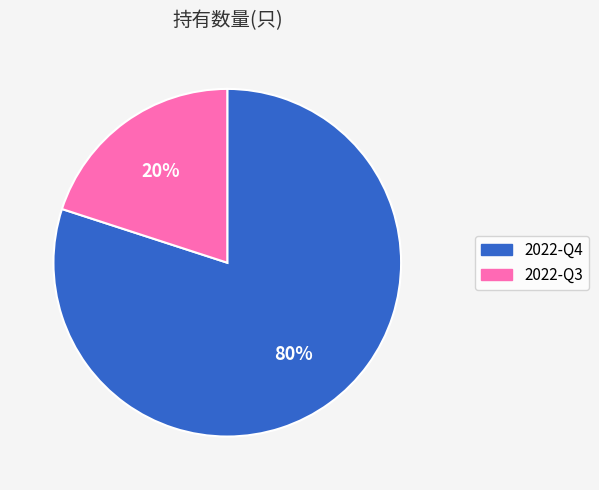

Which slice is the largest?

2022-Q4